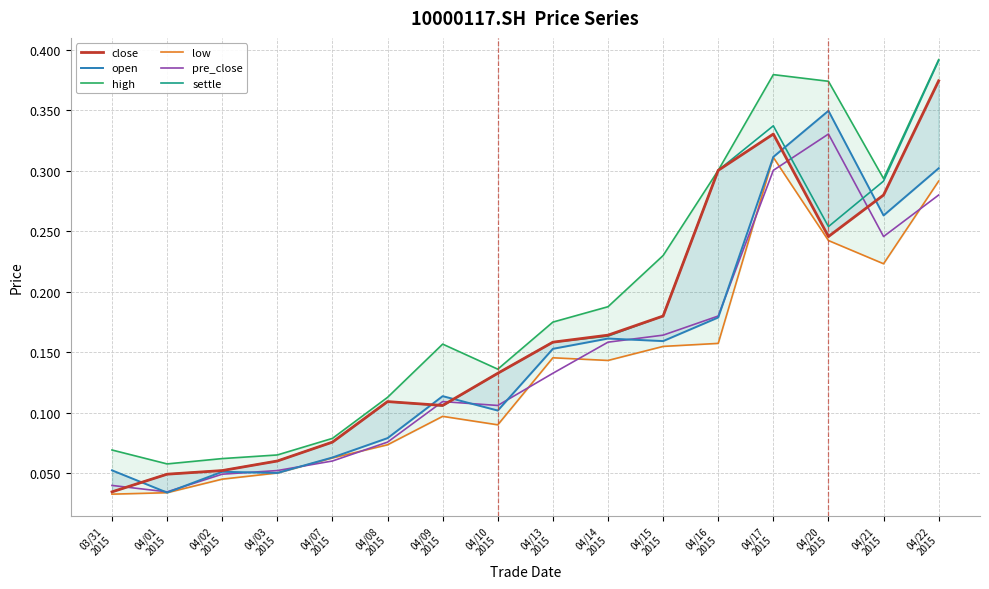

What are all the series names shown in the legend?

close, open, high, low, pre_close, settle